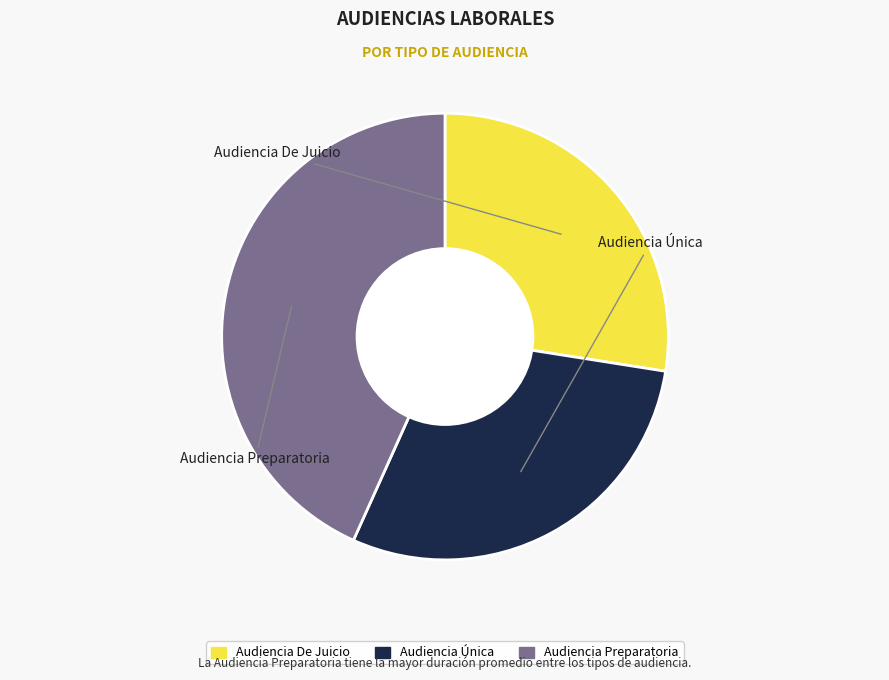

Rank the categories by value from lowest to highest.

Audiencia De Juicio, Audiencia Única, Audiencia Preparatoria